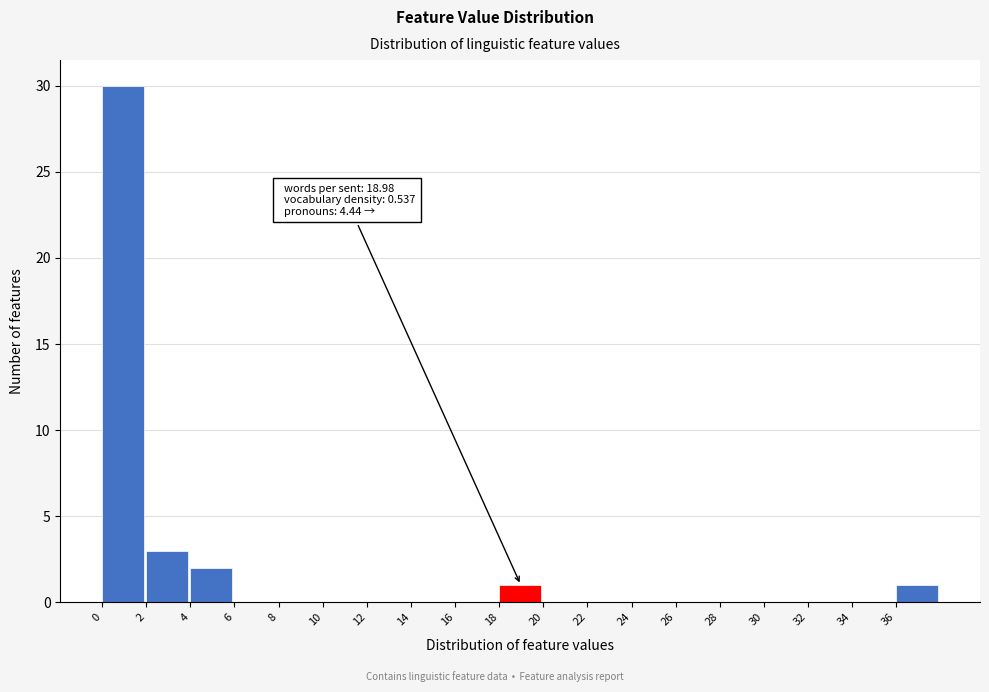

Over which range of the x-axis is the bar tallest?

0 to 2